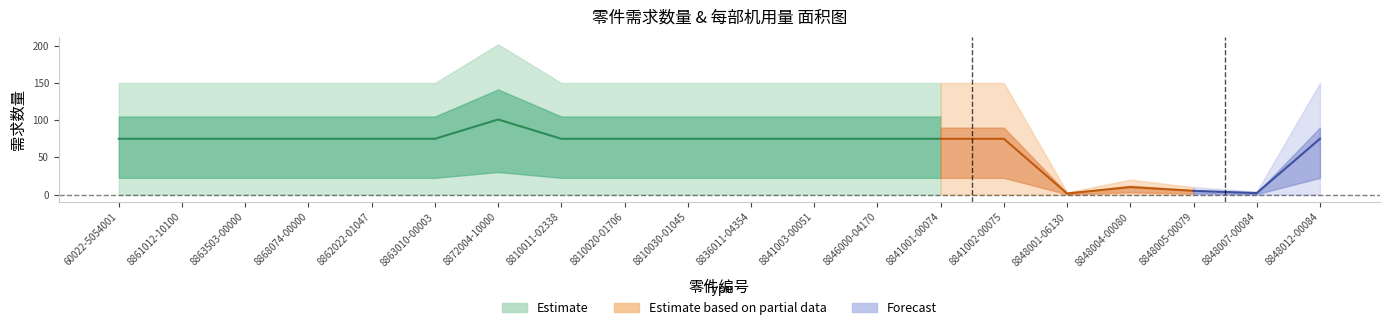

What is the spread (max minus min) of values at 8862022-01047?

149.0